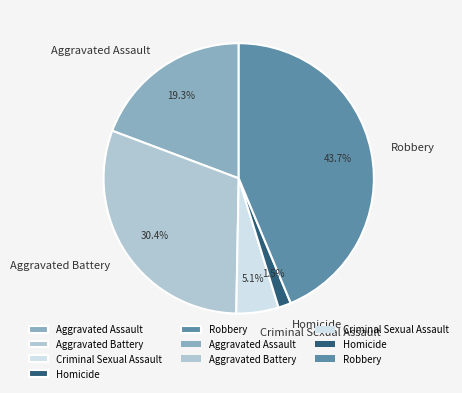

Between Criminal Sexual Assault and Aggravated Assault, which is larger?

Aggravated Assault